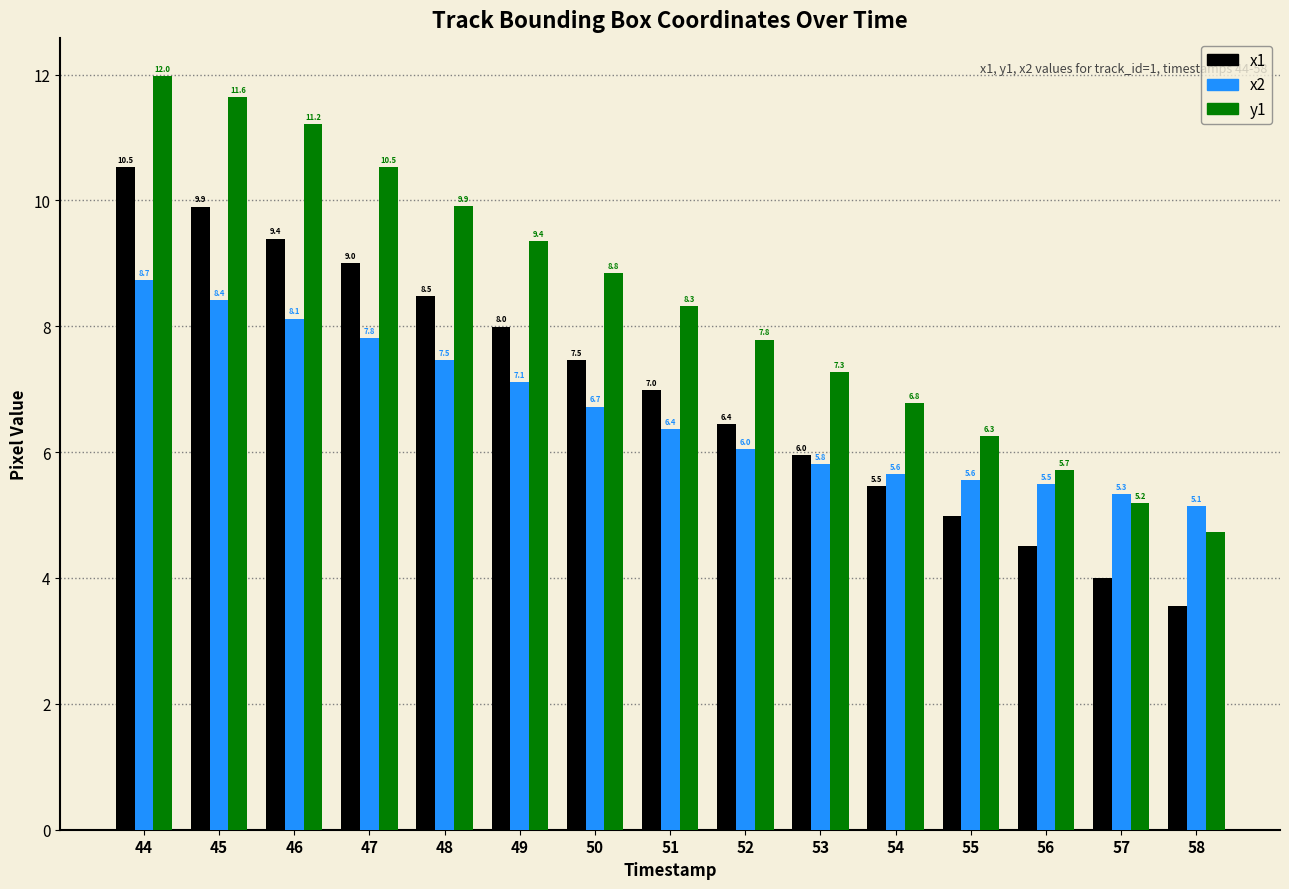

Rank the series at 51 from lowest to highest value.

y1, x1, x2